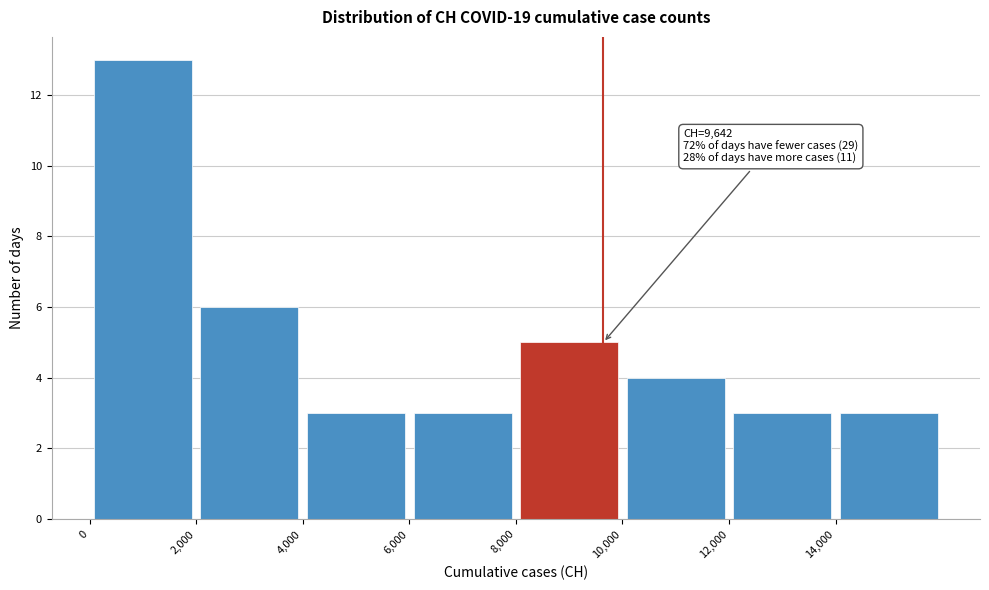

Over which range of the x-axis is the bar tallest?

0 to 2000